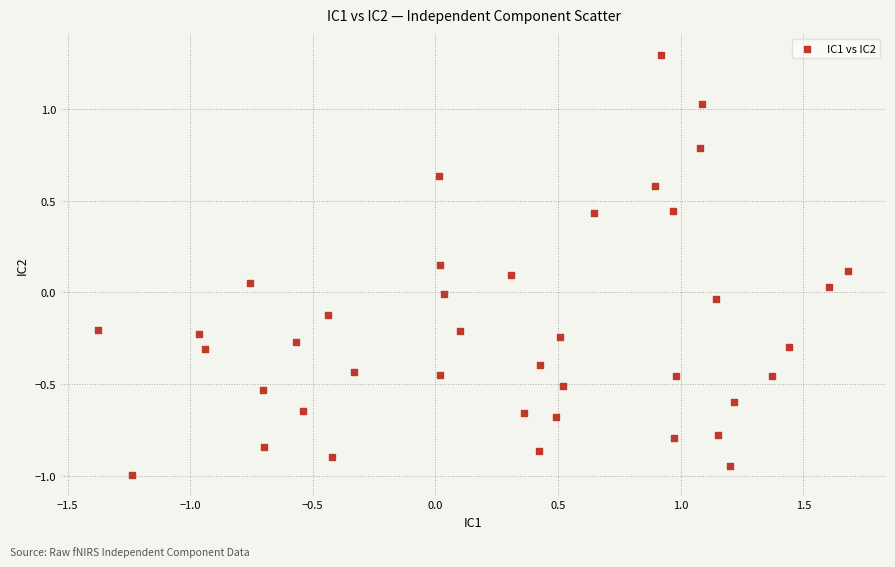

What is the range of X values (max minus min)?

3.1